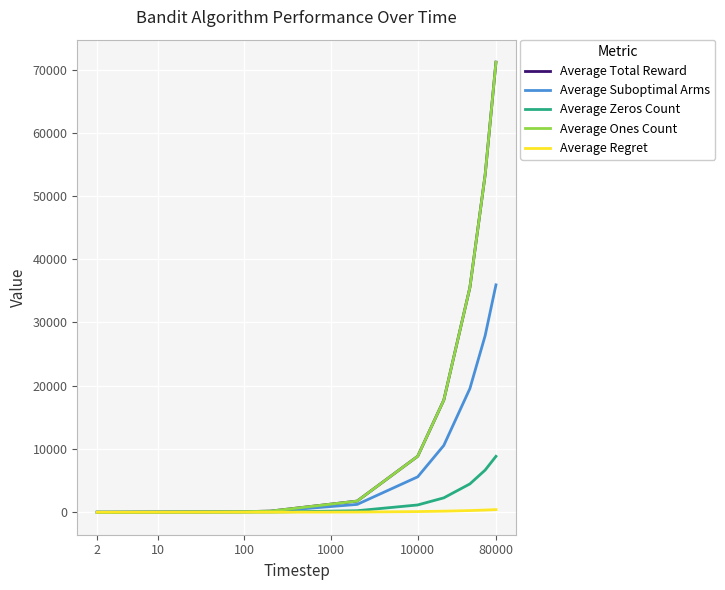

True or false: Average Total Reward has more than 1 interior local peaks.

False